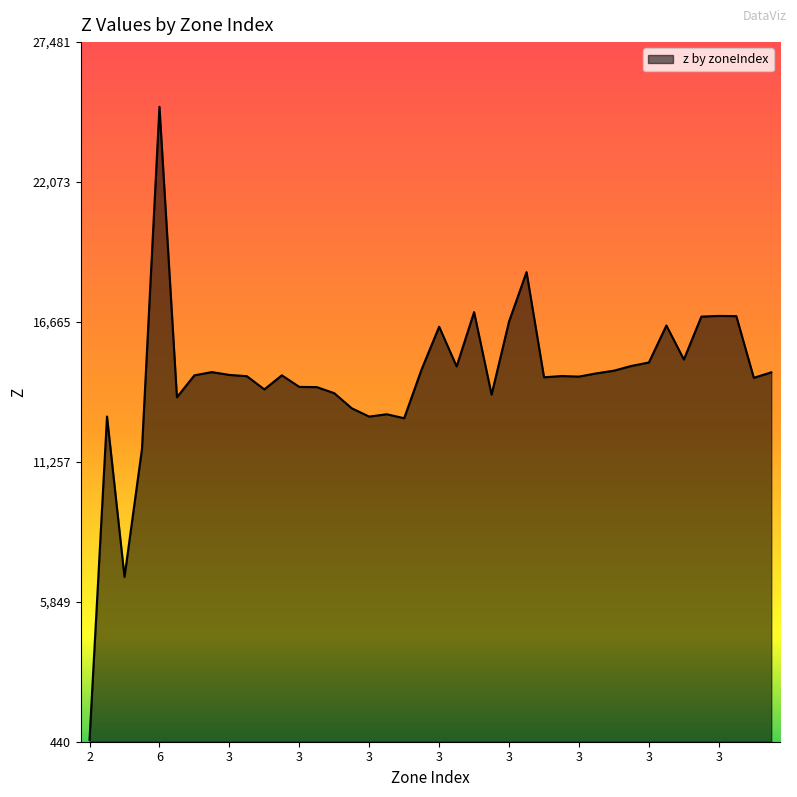

True or false: the data has more than 1 interior local peaks.

True